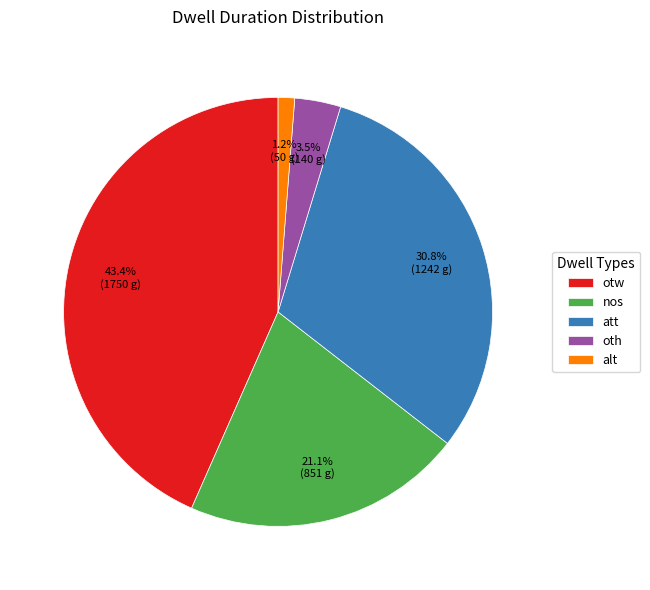

To the nearest percent, what is the combined percentage of oth and alt?

5%